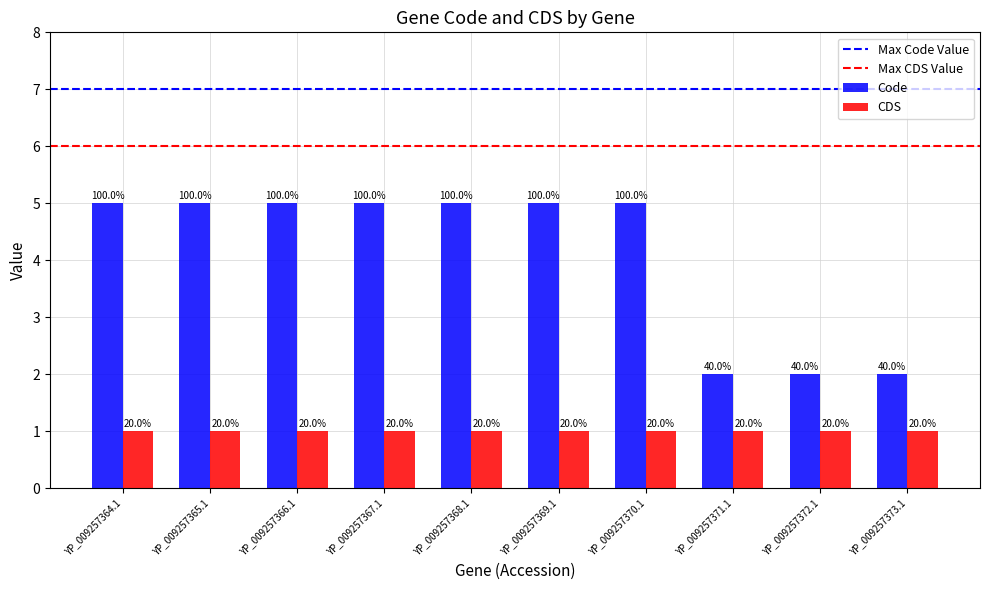

Are the bars grouped side by side (vs. stacked)?

Yes